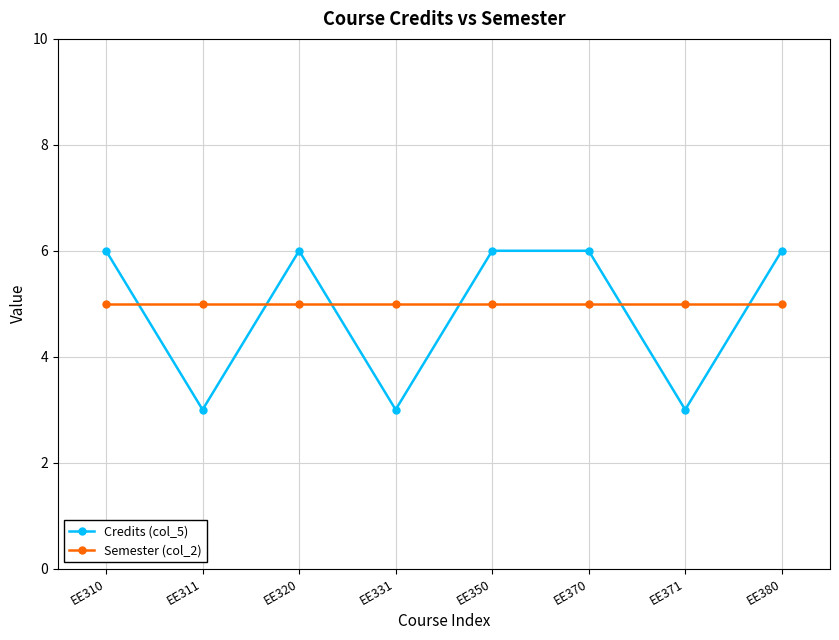

What is the highest value of the Credits (col_5) series?

6